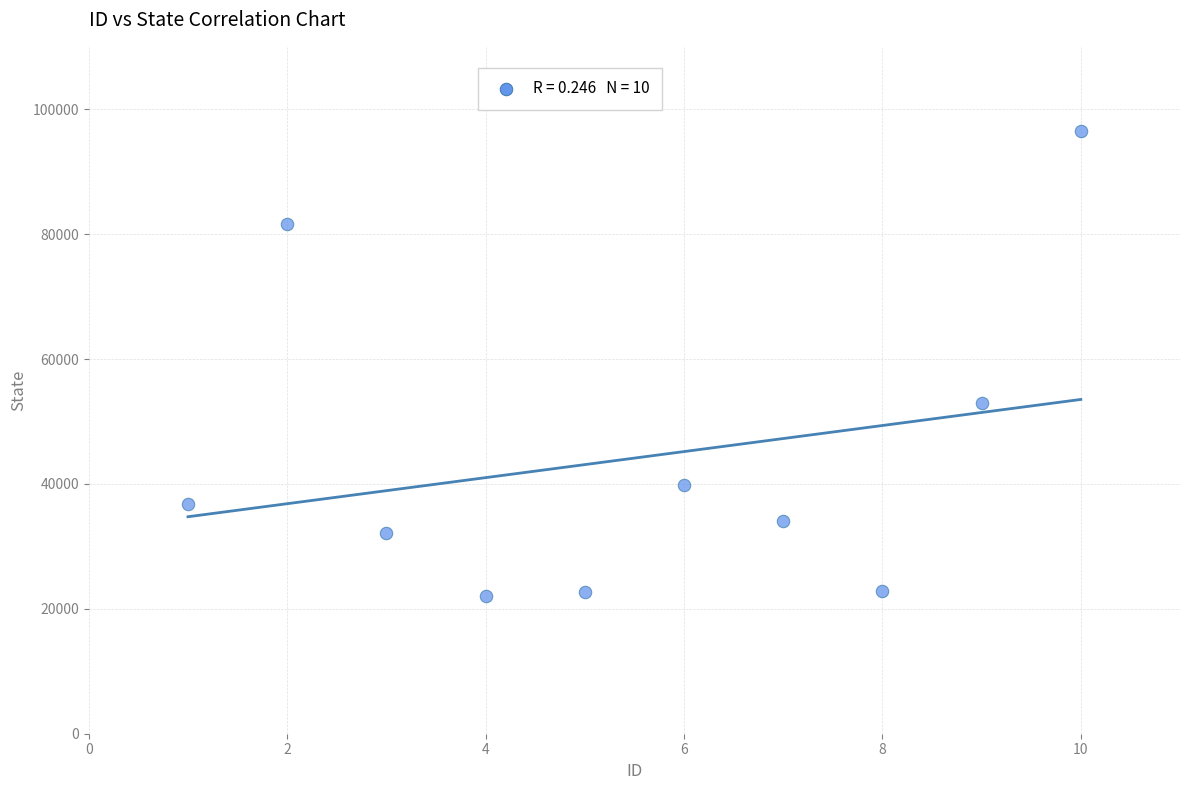

What is the average Y value?

44140